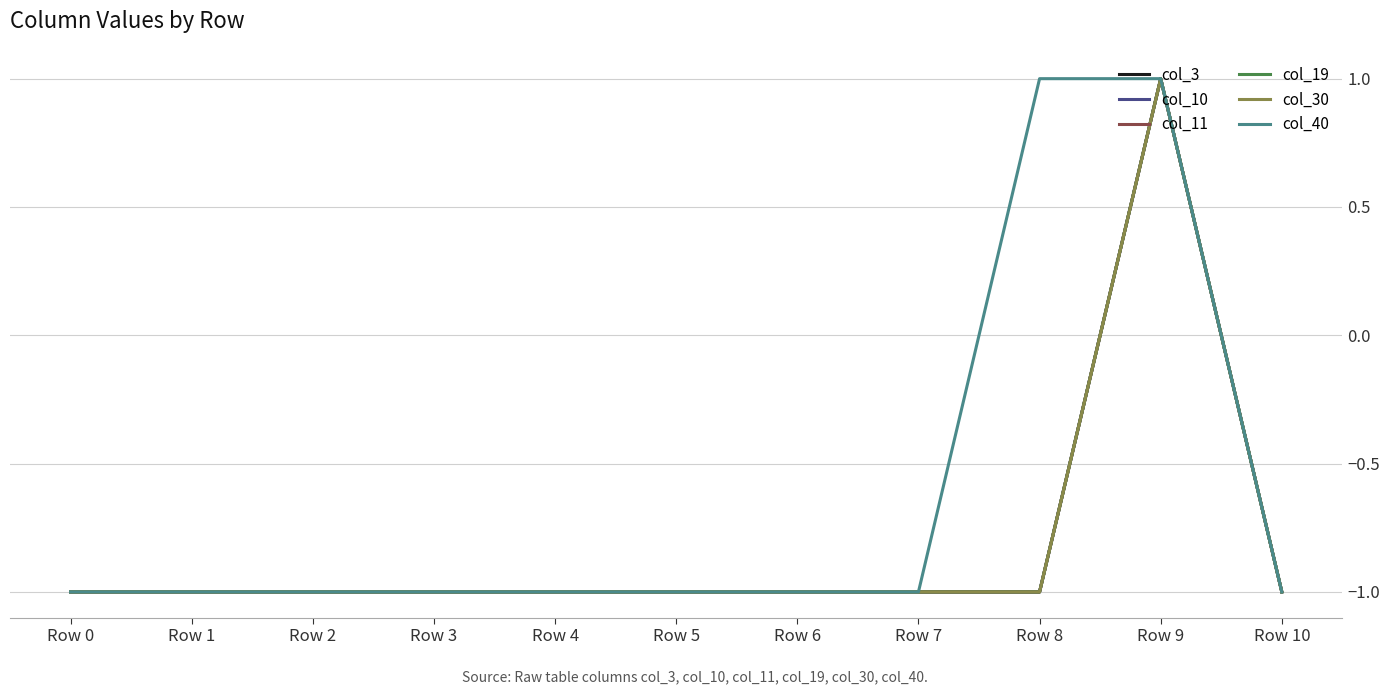

Rank the series at Row 7 from highest to lowest value.

col_3, col_10, col_11, col_19, col_30, col_40